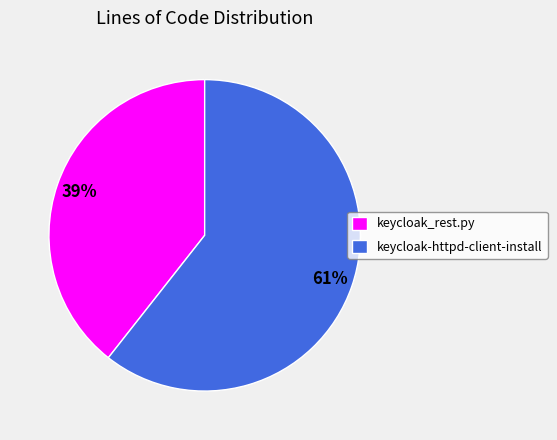

What is the smallest slice in the pie chart?

keycloak_rest.py